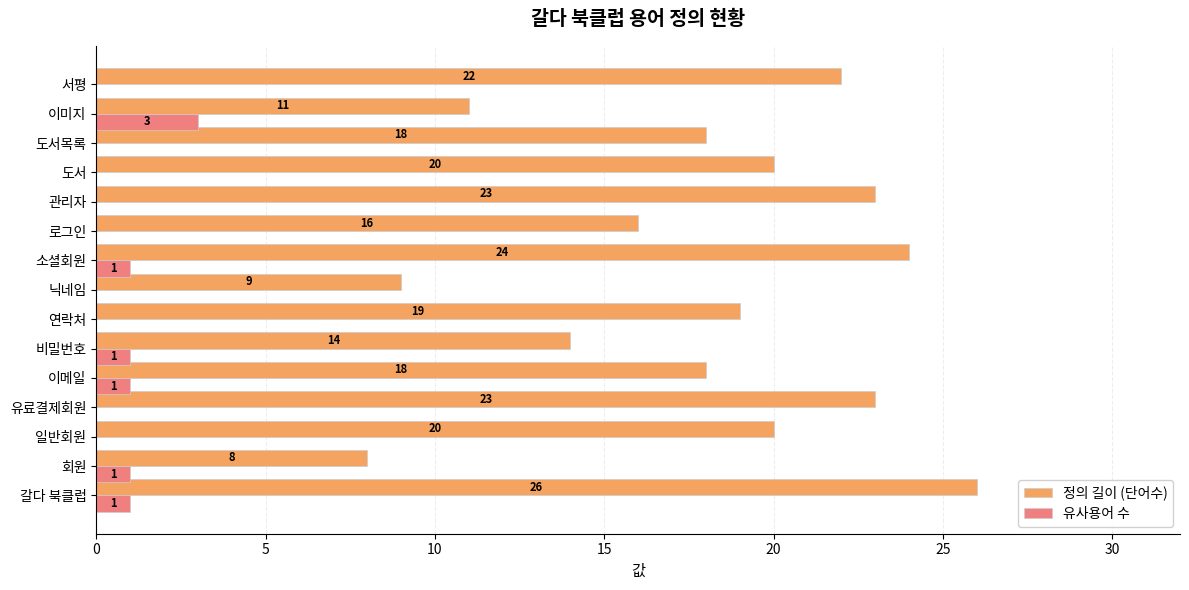

What is the highest value of the 정의 길이 (단어수) series?

26